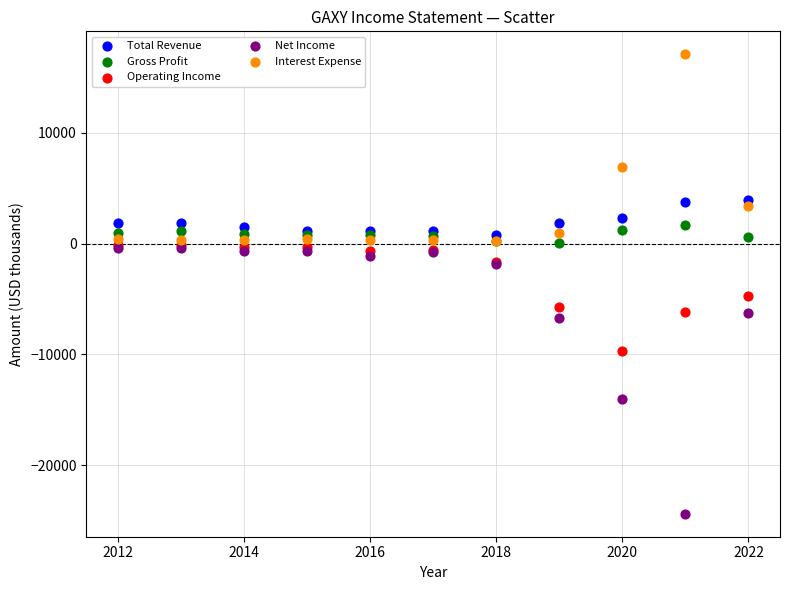

In the Interest Expense series, what Y value is closest to 8650?

6900